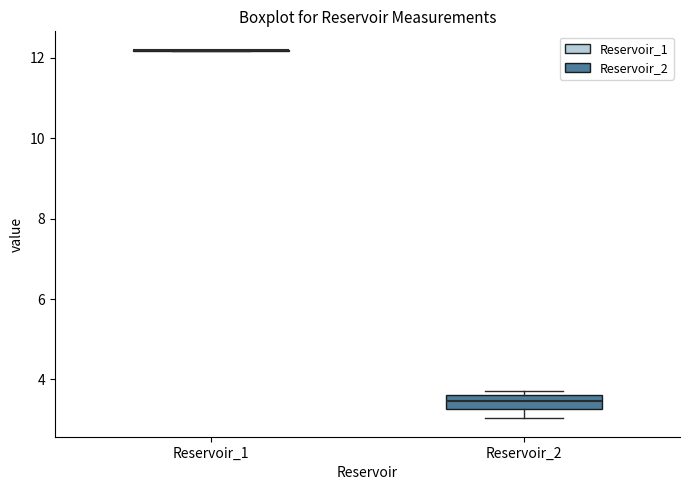

Which box is the tallest, from its lower edge to its upper edge?

Reservoir_2